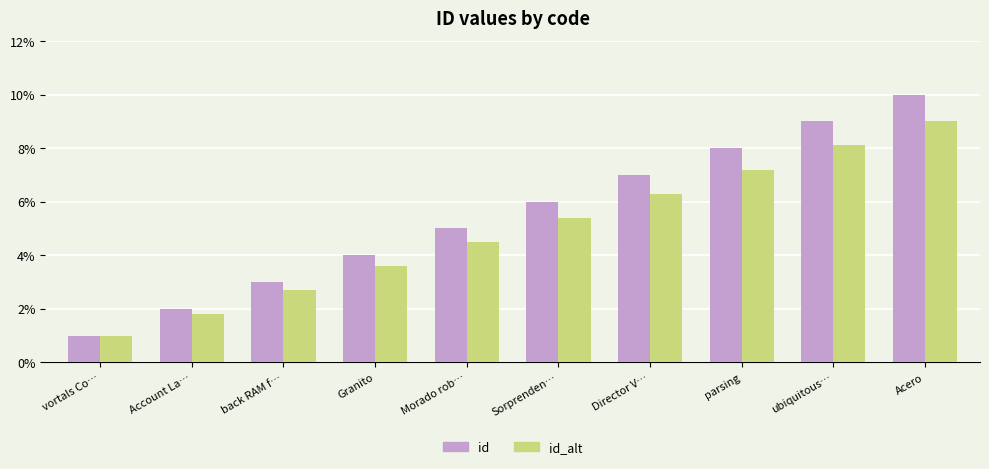

What are all the series names shown in the legend?

id, id_alt